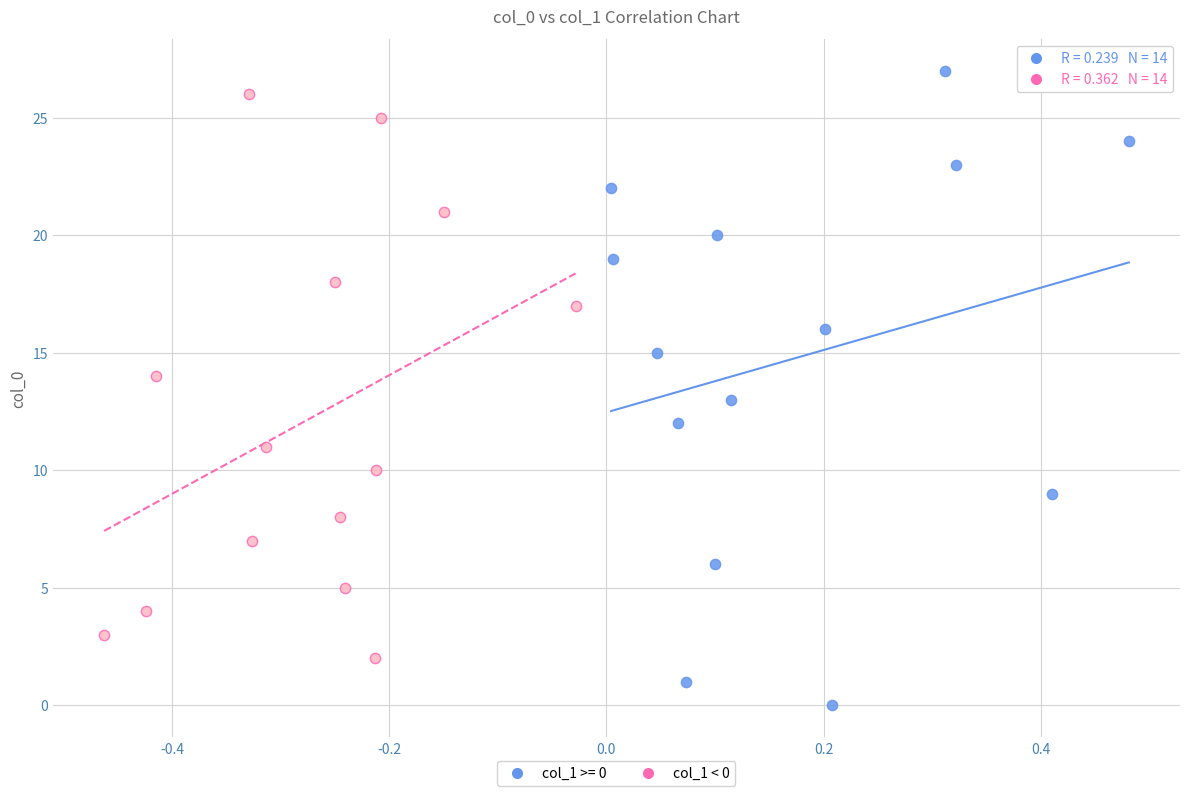

Which series reaches the minimum Y coordinate?

col_1 >= 0